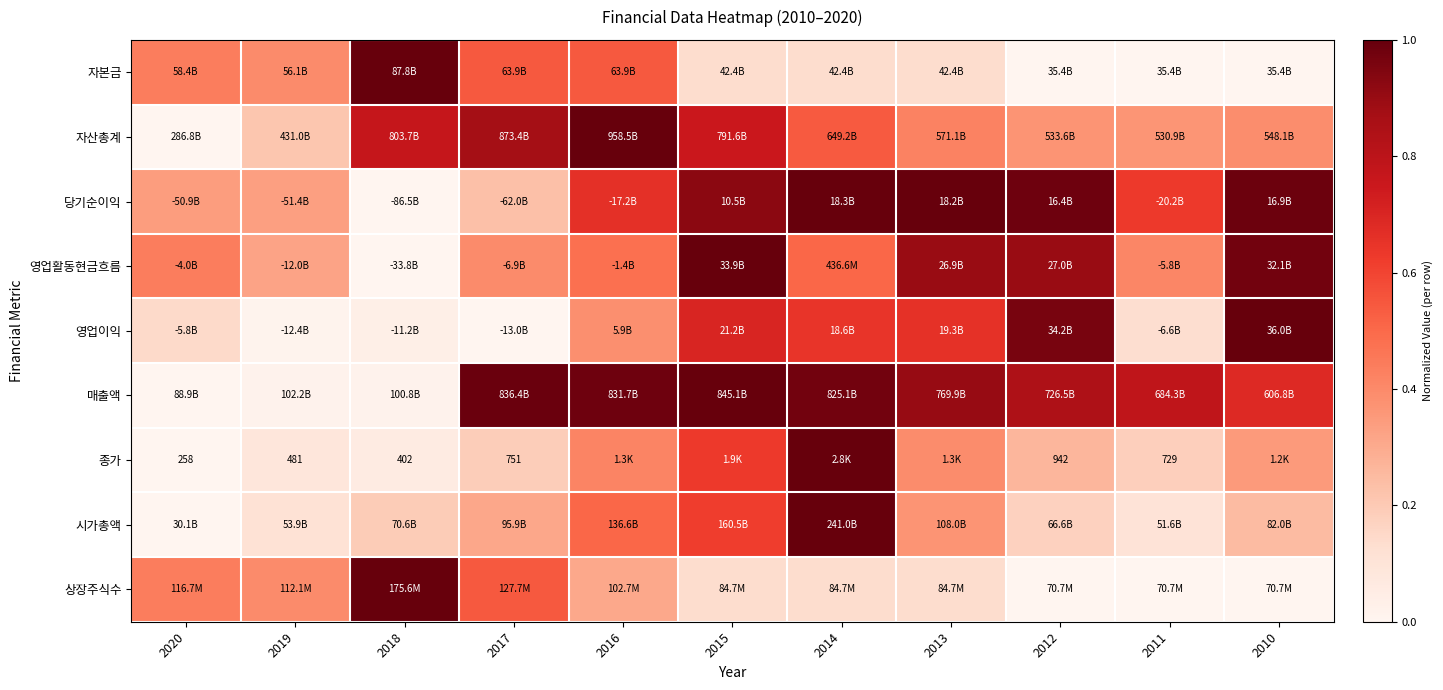

Between 2012 and 2016, which is larger?

2016